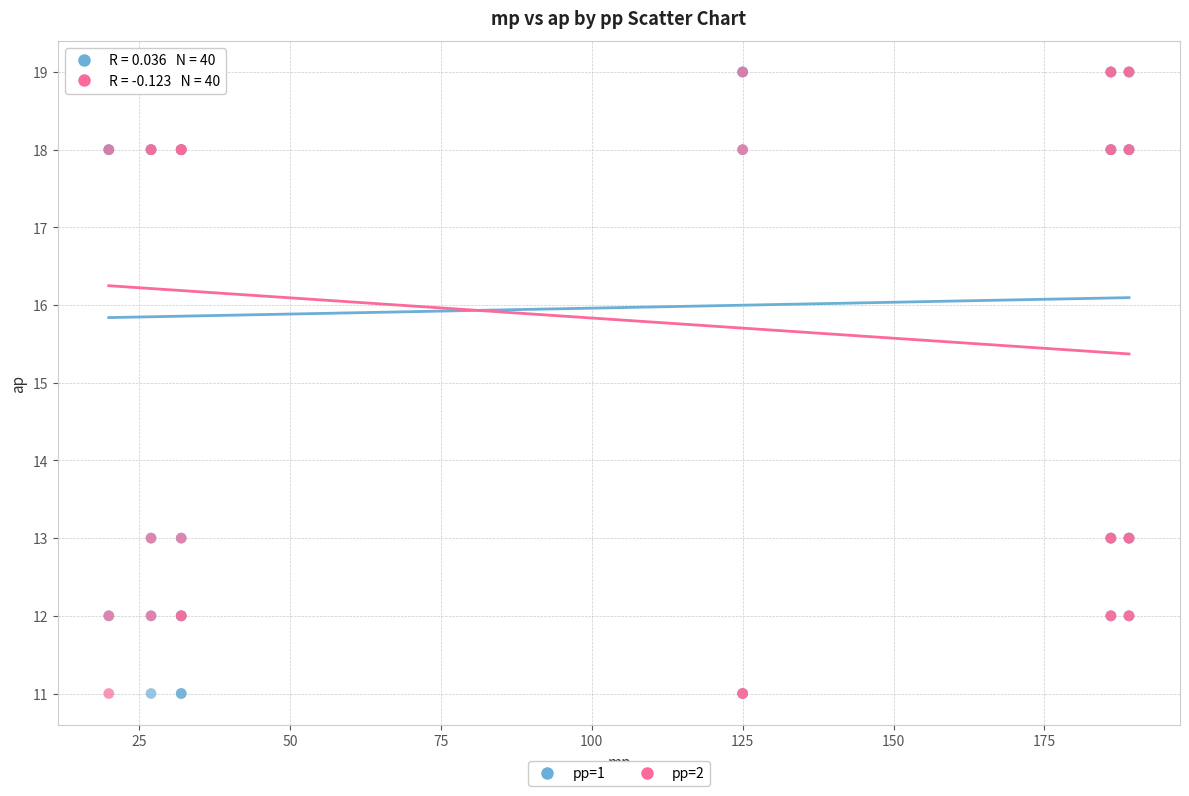

What are all the series names shown in the legend?

pp=1, pp=2